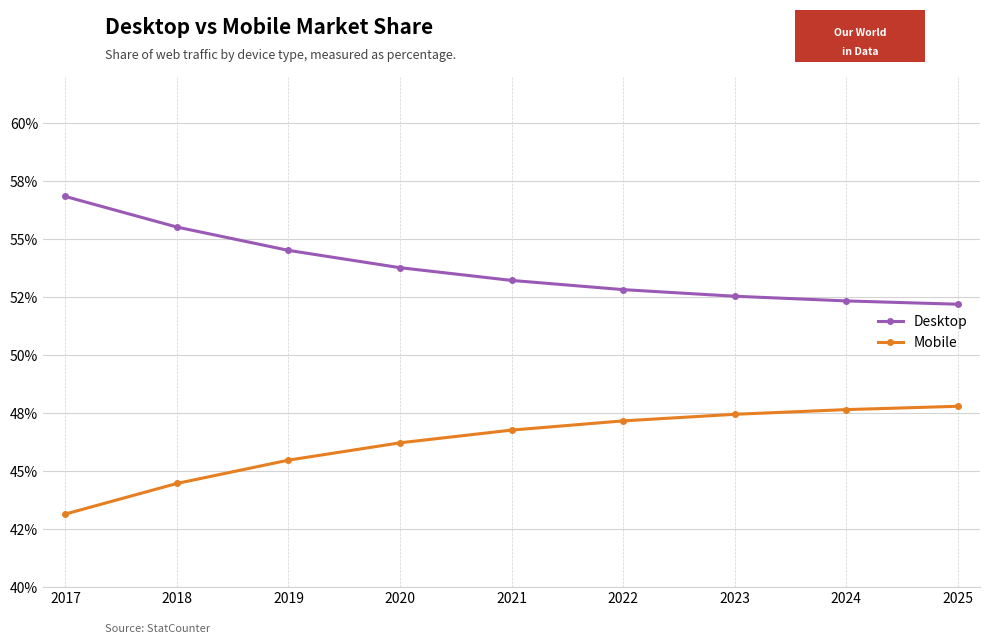

What is the difference between the maximum and minimum values in the Mobile series?

4.6